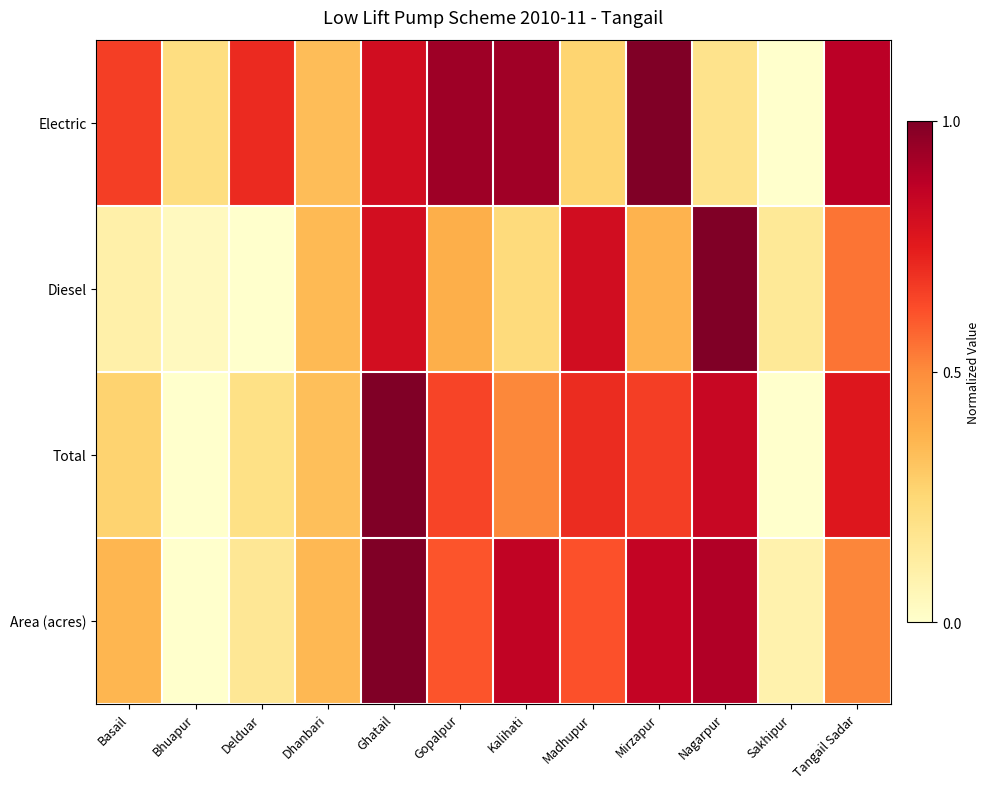

Which series has the largest total across all categories?

Electric